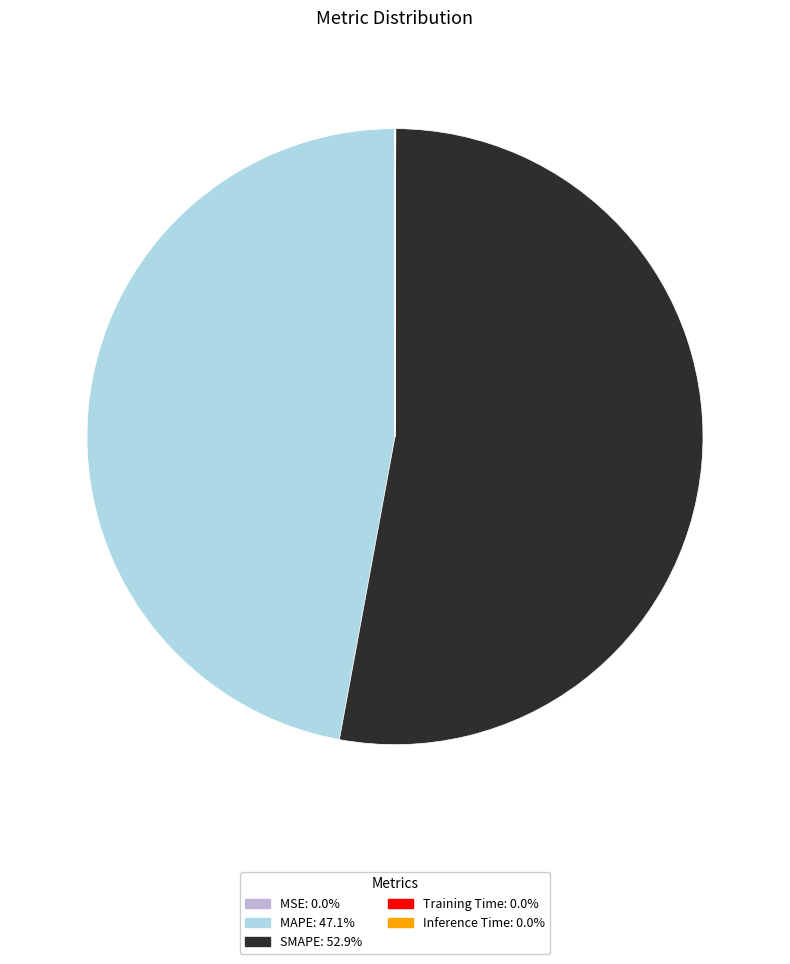

Does any single category account for the majority?

Yes